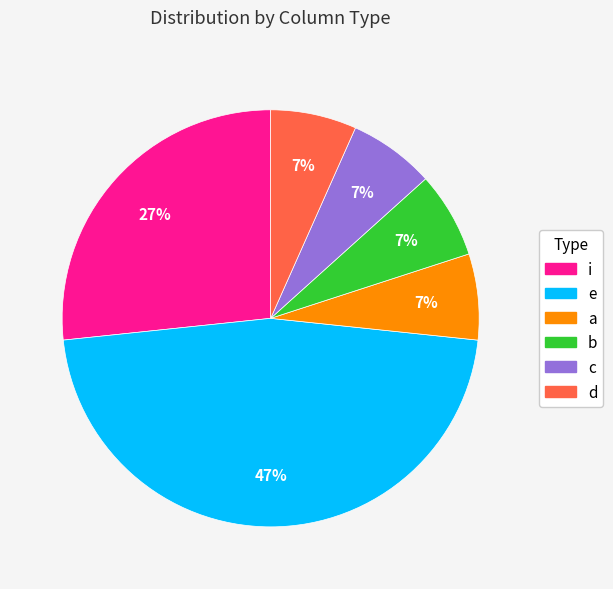

Is there a majority slice in this chart?

No